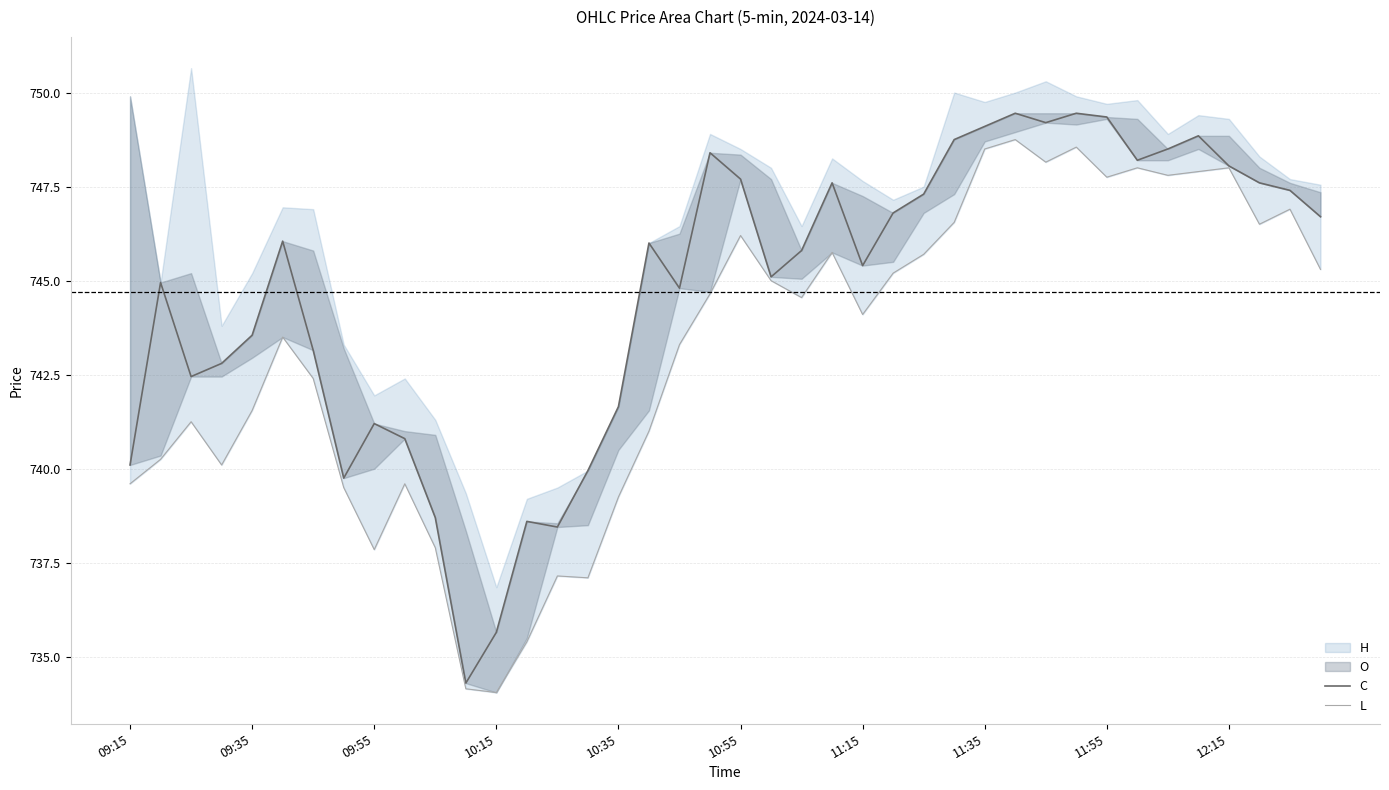

The L series shows 1296.4 at 11:15. True or false?

False